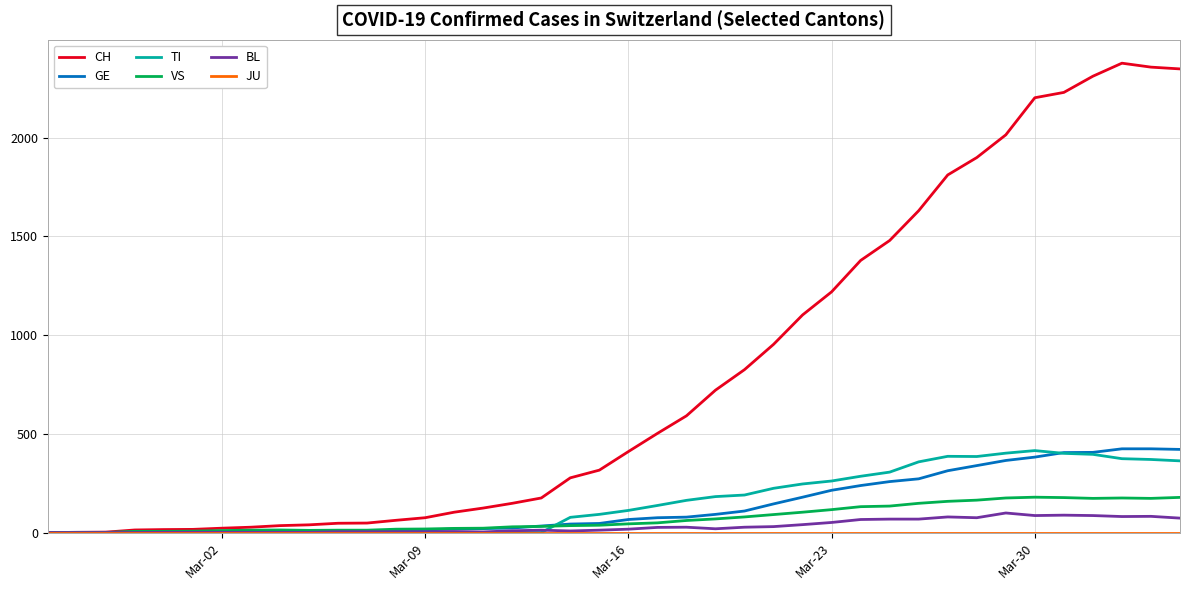

Which series has the largest range (max minus min)?

CH